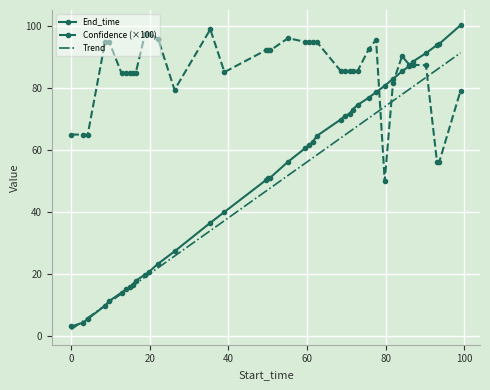

What is the maximum value shown in the chart?

100.1